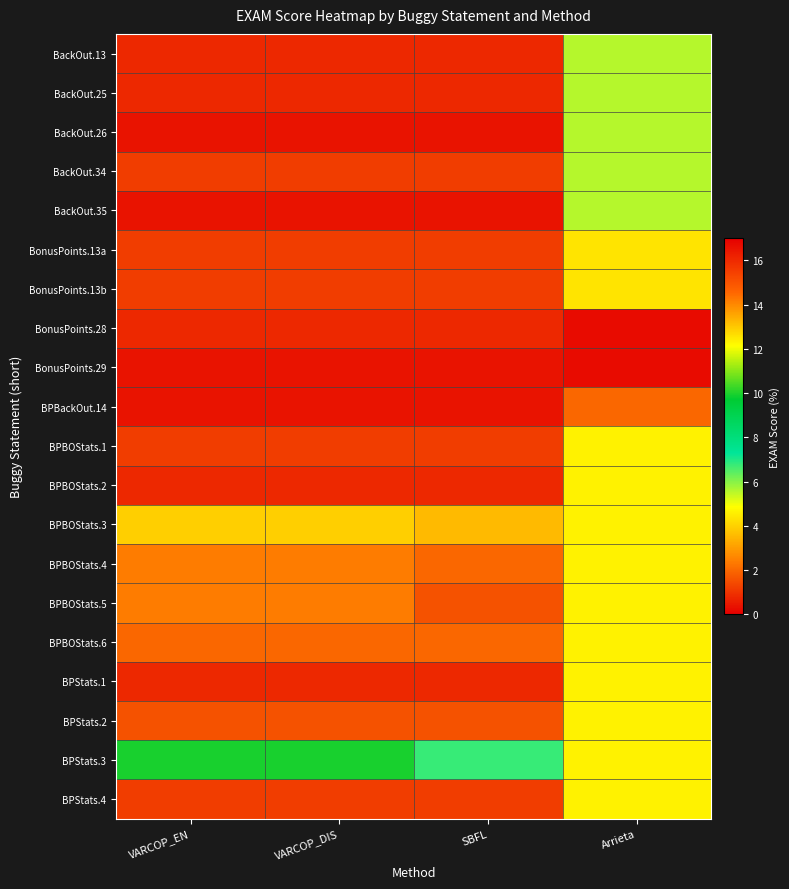

What is the spread (max minus min) of values at Arrieta?

14.7